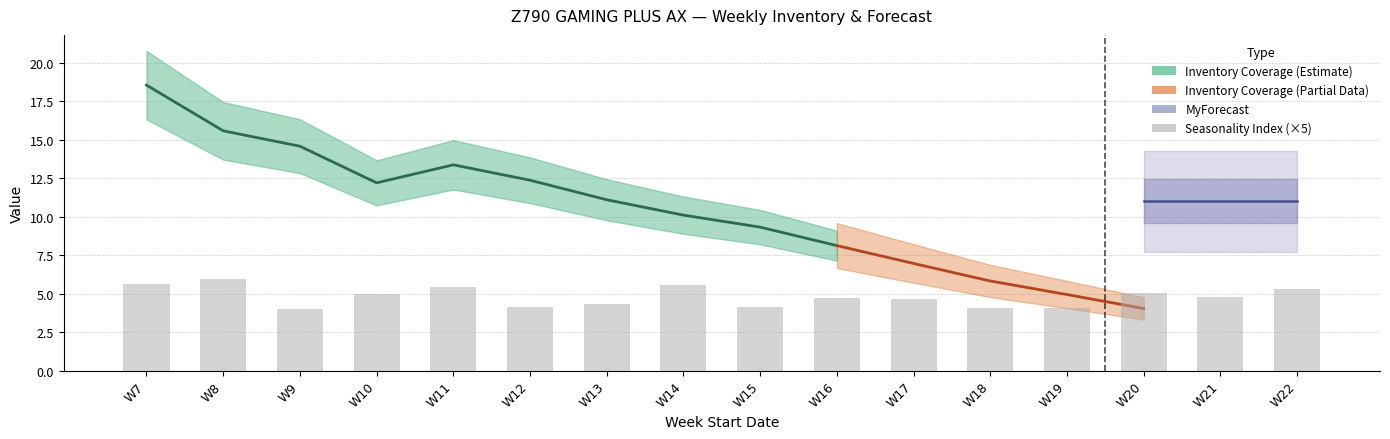

The value of Inventory Coverage at 2025-02-23 is 7.4. True or false?

False